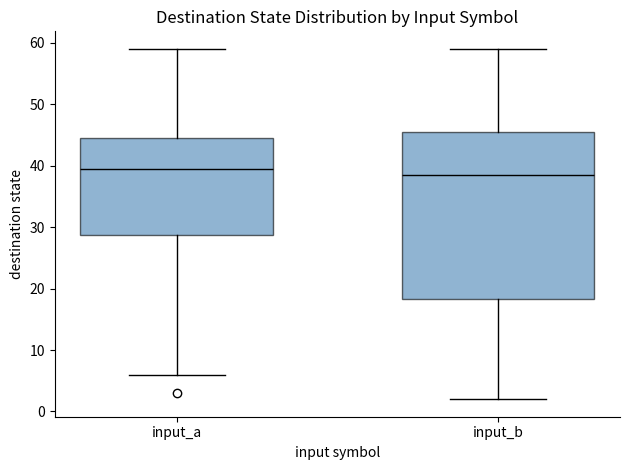

Which box has the lowest median line?

input_b